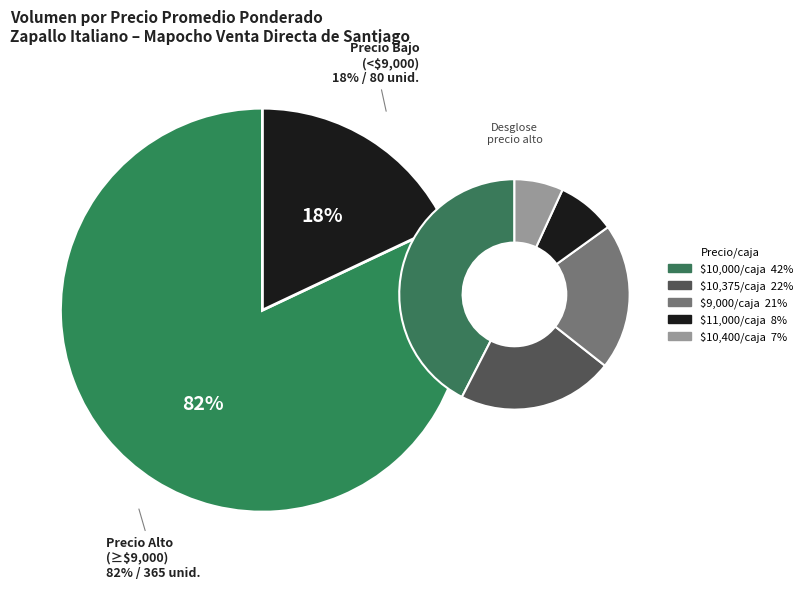

The 2023-04-14 slice represents 20% of the pie. True or false?

False